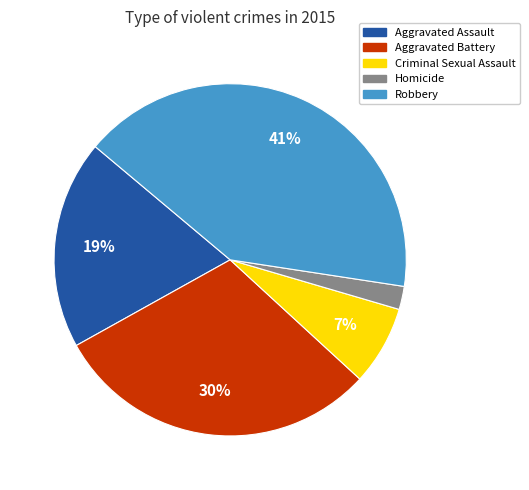

What is the smallest slice in the pie chart?

Homicide